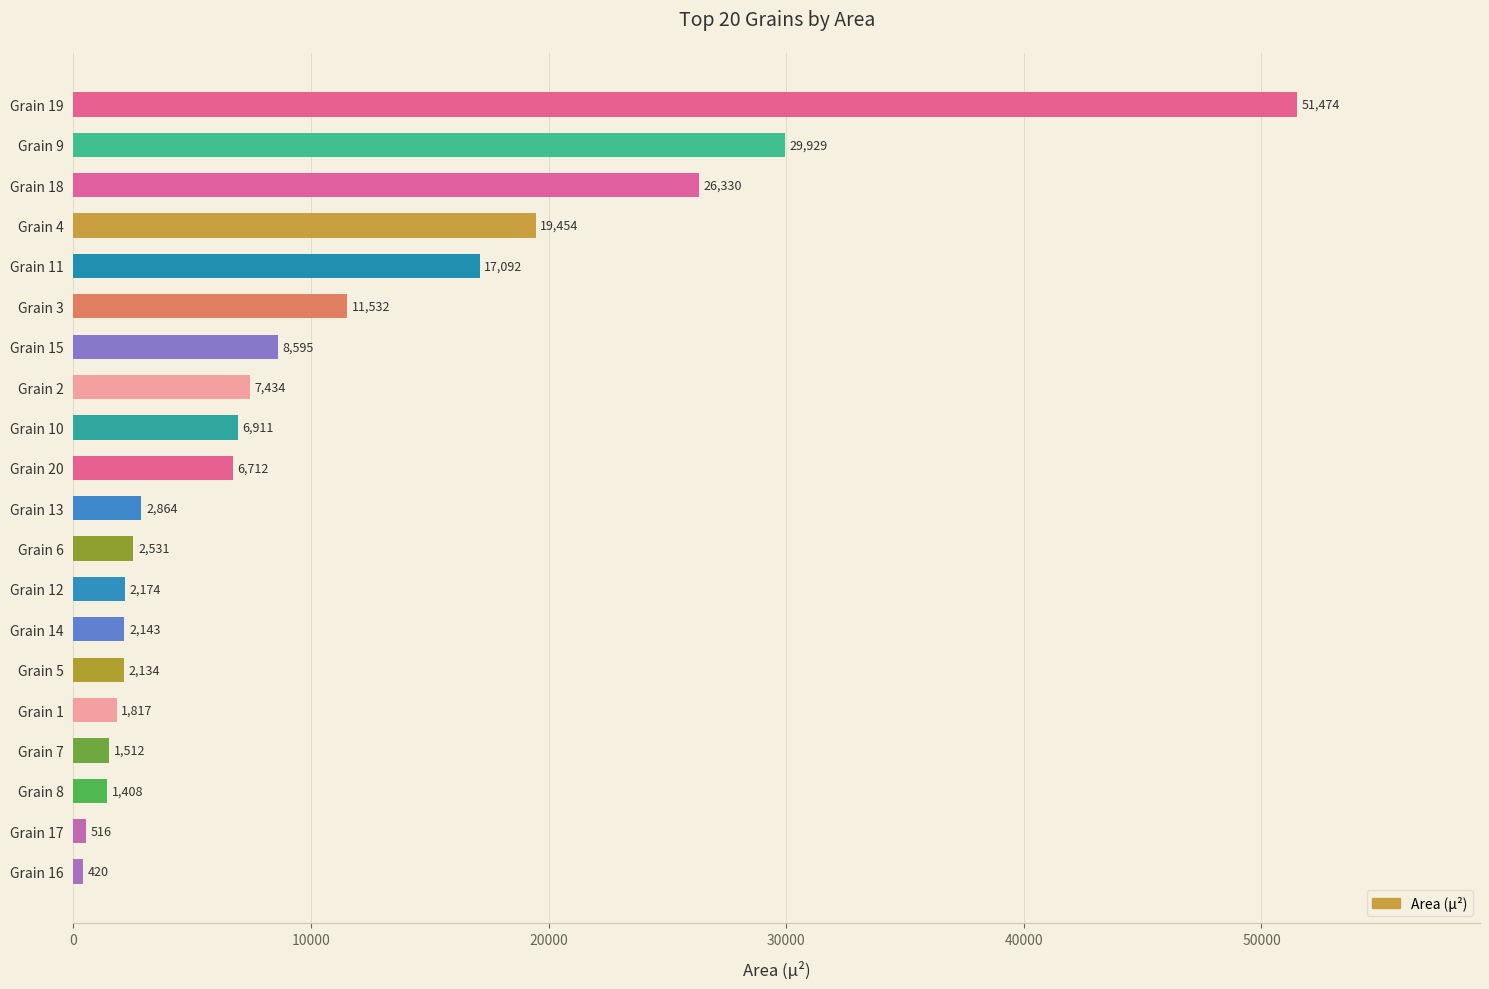

How many bars are there in total?

20